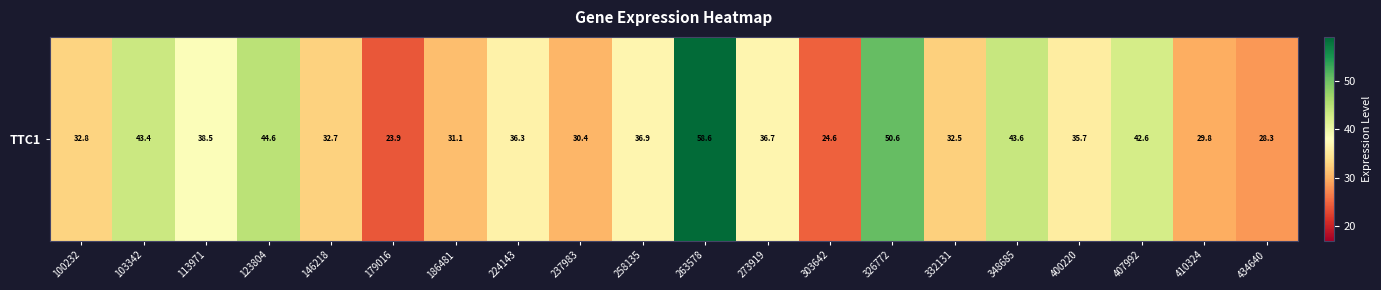

What is the sum of all values?

733.5